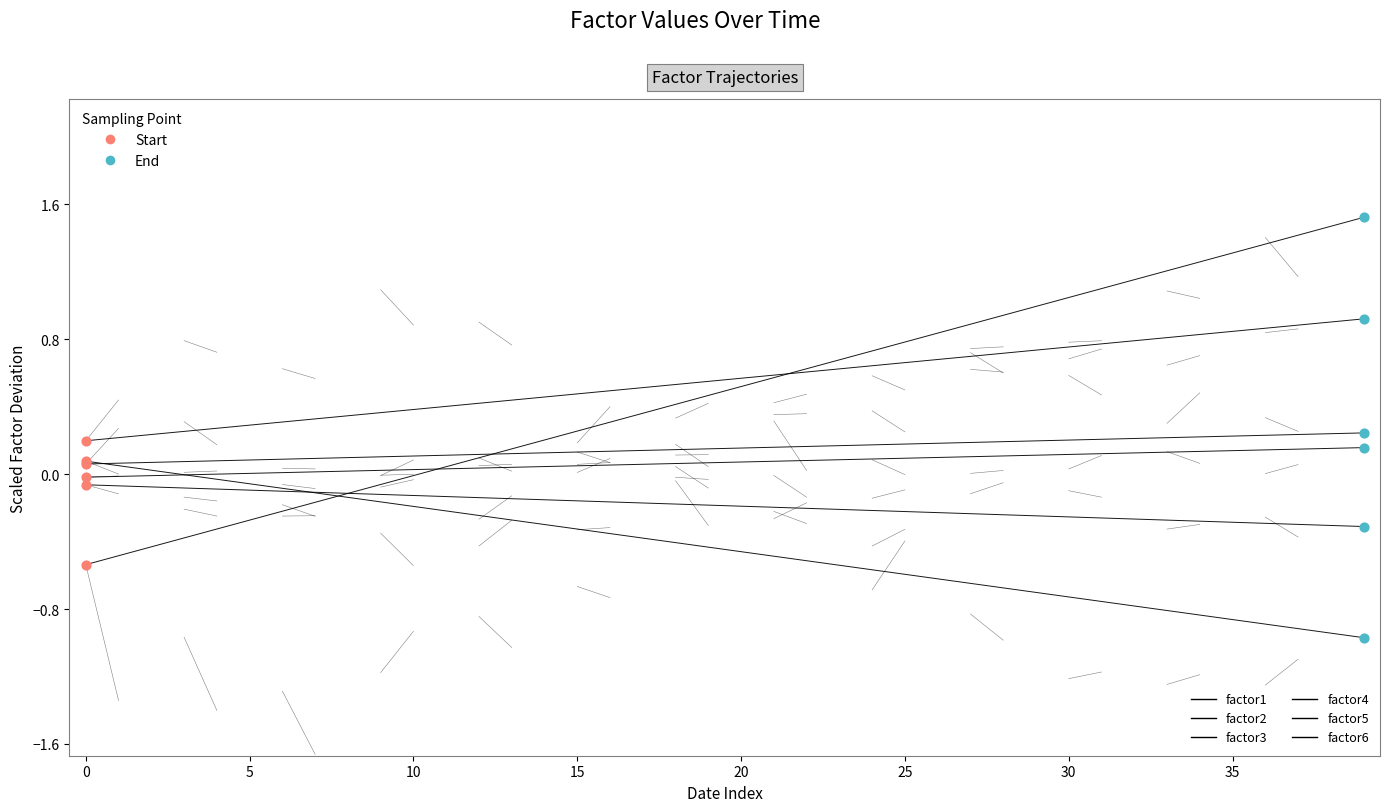

Which series has the widest spread of Y values?

factor1